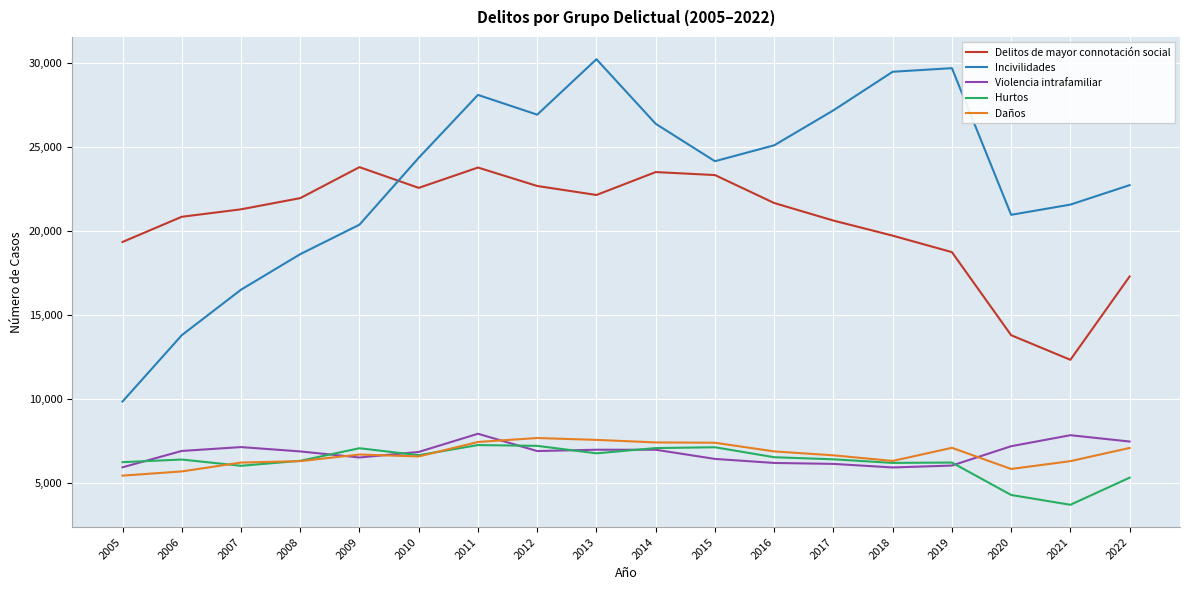

What is the difference between the highest and lowest values at 2020?

16702